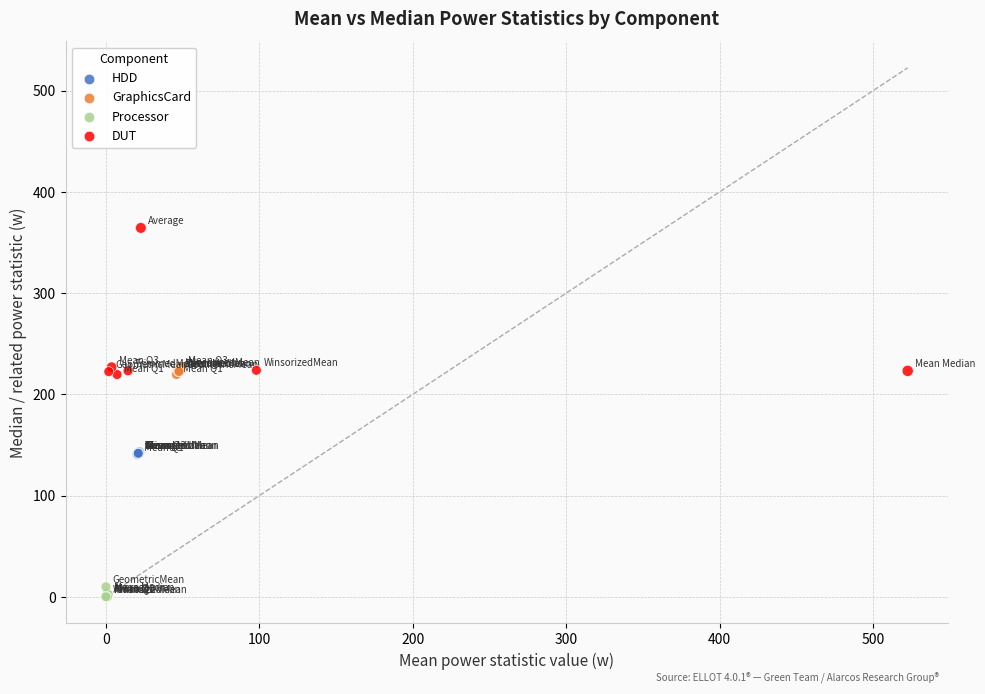

Which series reaches the minimum Y coordinate?

Processor